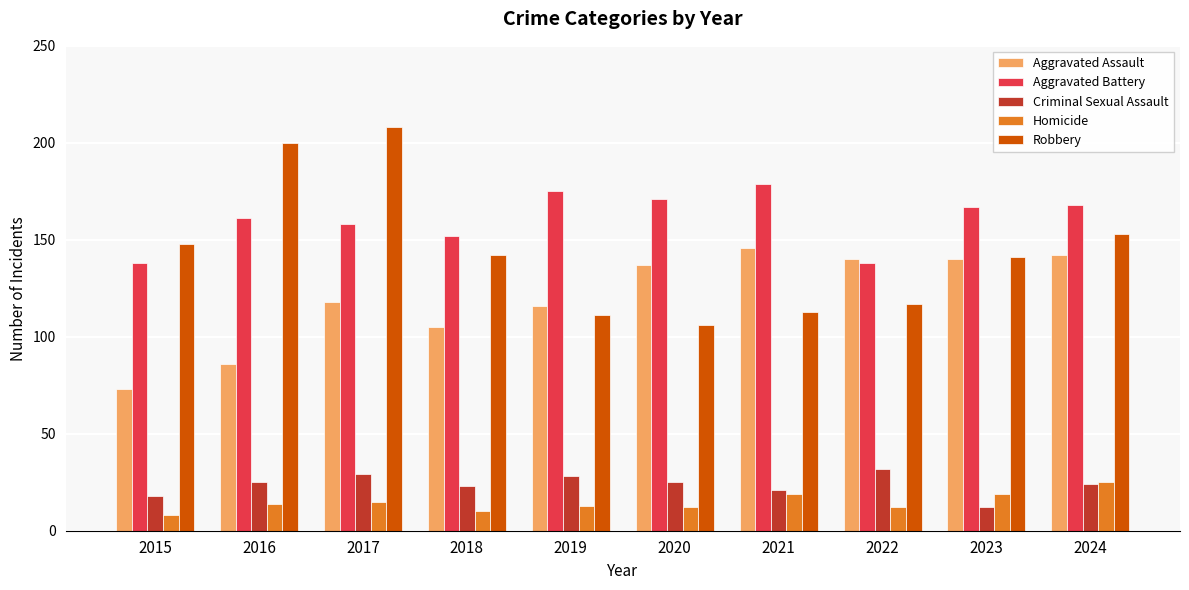

Is the value of Aggravated Battery at 2024 greater than the value of Homicide at 2024?

Yes